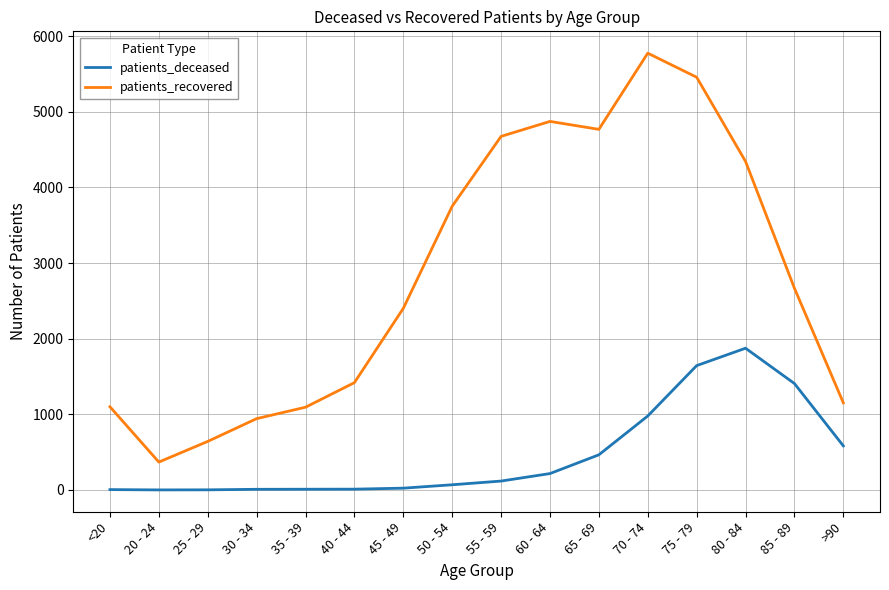

What is the spread (max minus min) of values at 50 - 54?

3682